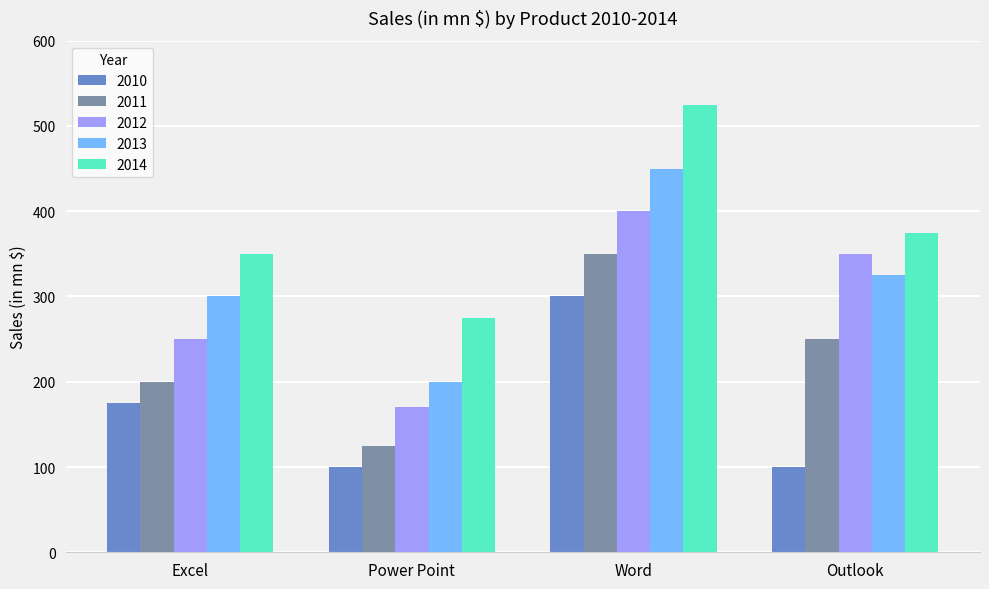

Read the 2012 value at Word, to the nearest 10.

400